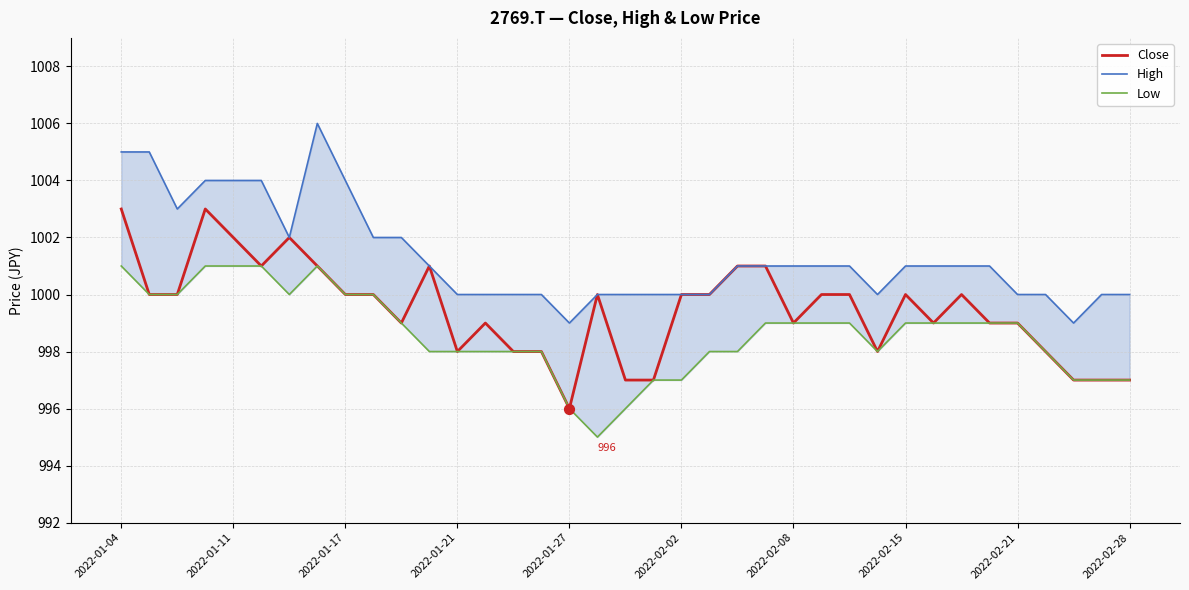

At how many categories does at least one series exceed 997?

37